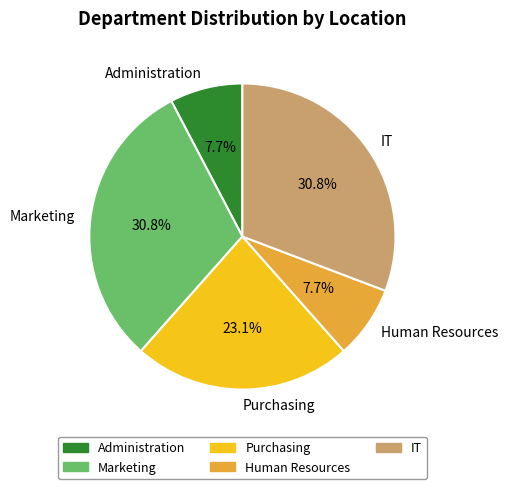

What percentage do Purchasing and IT together represent?

53.8%